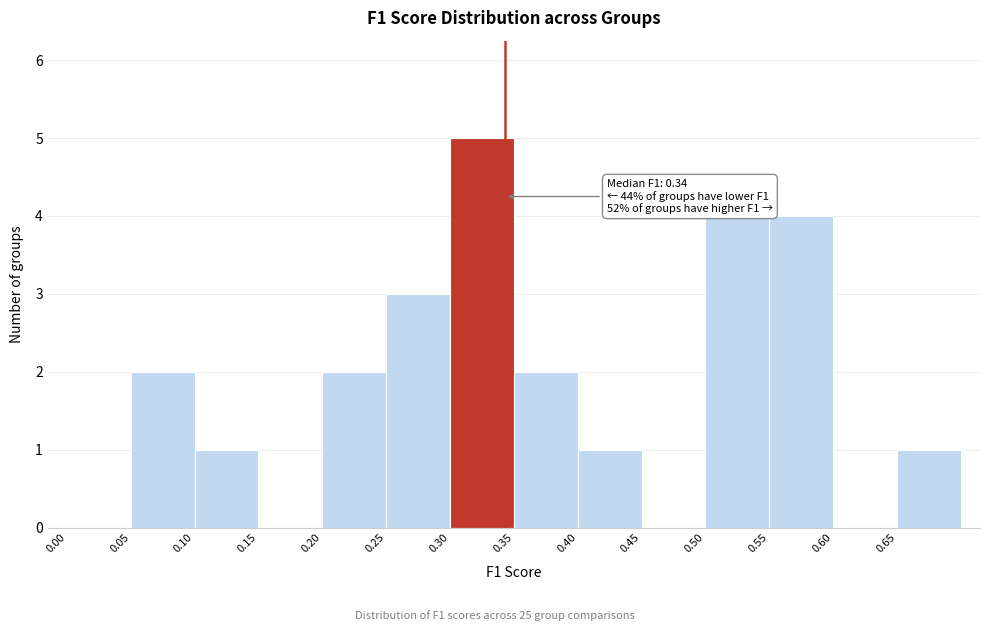

Which range on the x-axis has the tallest bar?

0.30 to 0.35